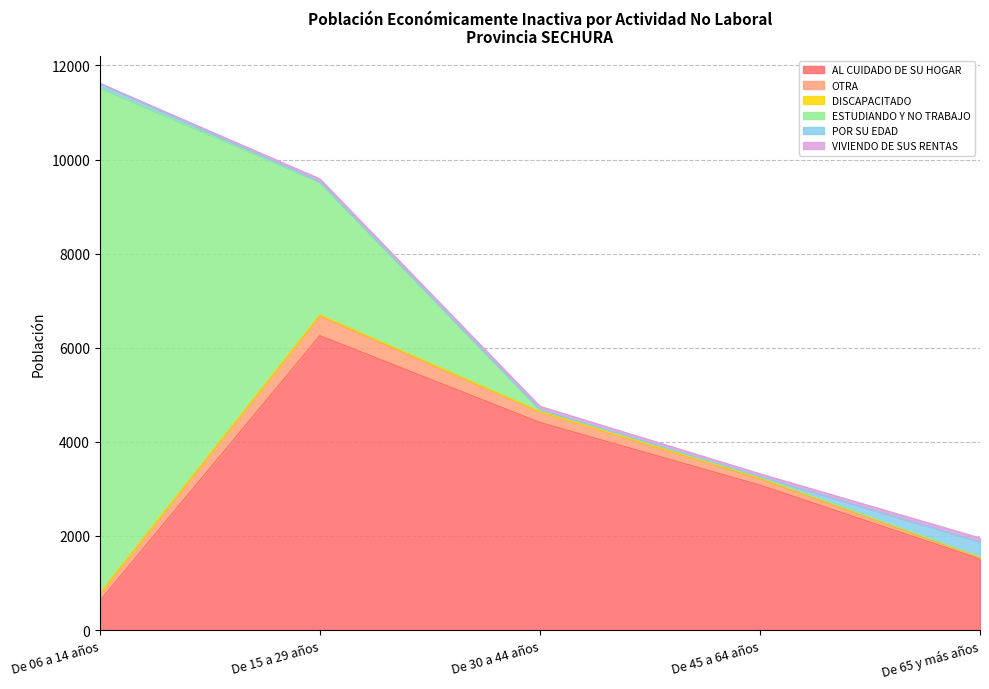

In VIVIENDO DE SUS RENTAS, how many points are lower than both neighbors (excluding endpoints)?

1